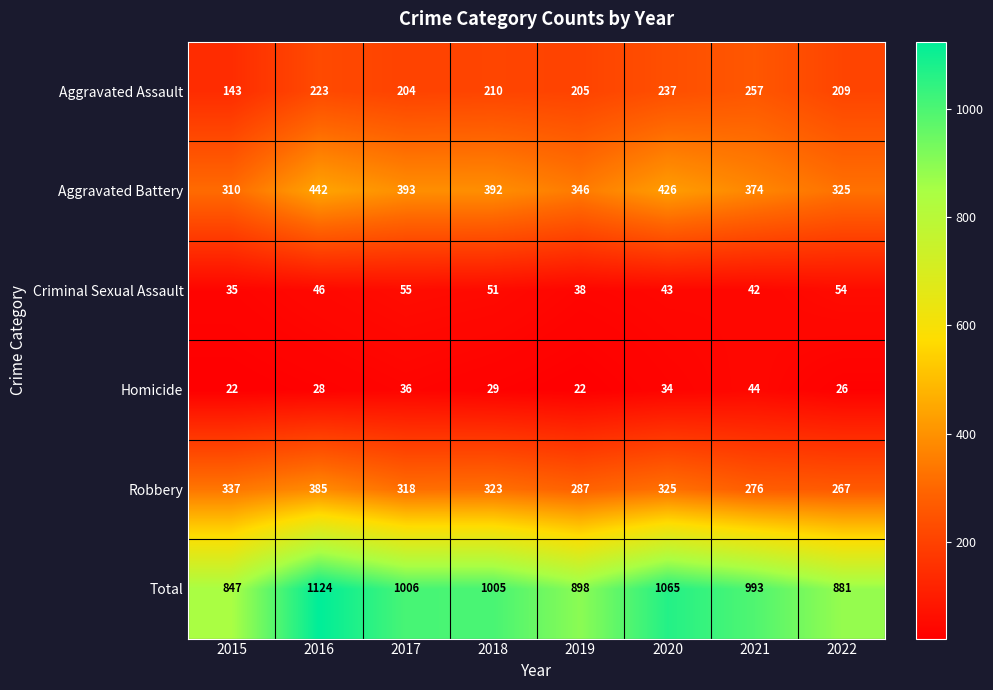

Read the Robbery value at 2018, to the nearest 10.

320